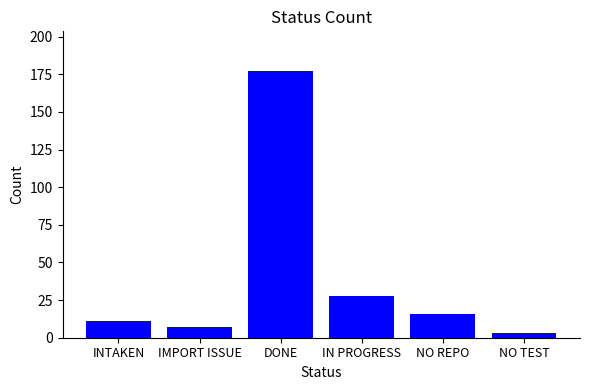

List the labels in order of value, largest first.

DONE, IN PROGRESS, NO REPO, INTAKEN, IMPORT ISSUE, NO TEST